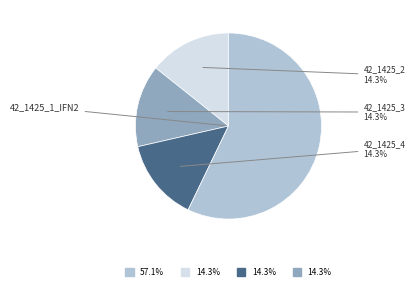

Does any single category account for the majority?

Yes